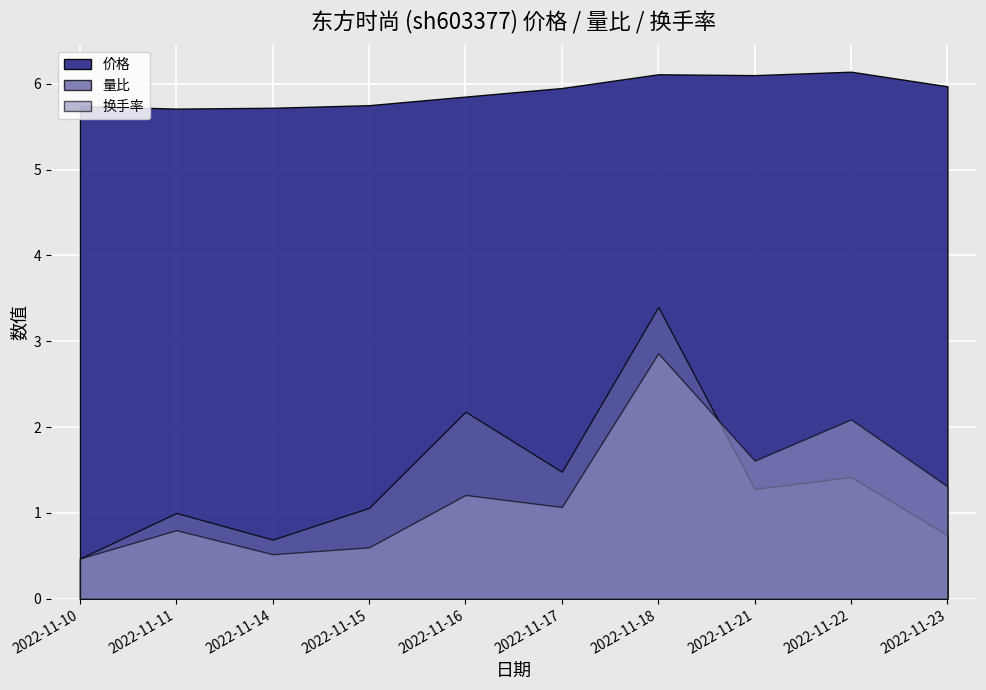

What is the difference between the 量比 values at 2022-11-16 and 2022-11-14?

1.5